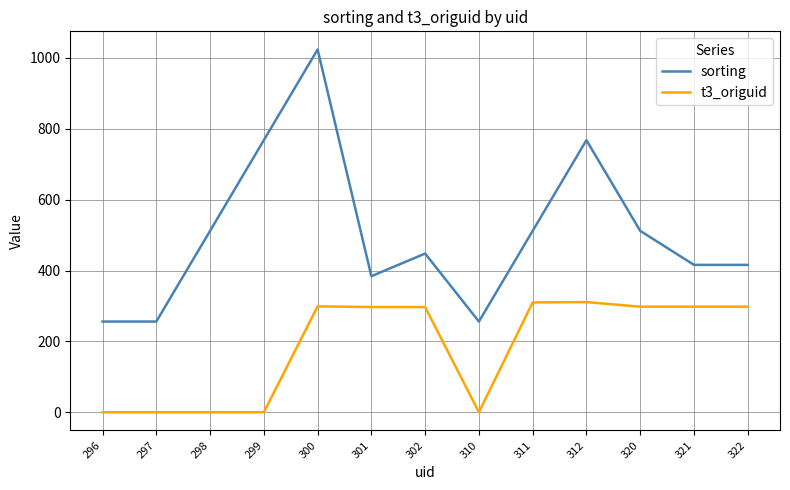

Which series changed the most between 296 and 320?

t3_origuid